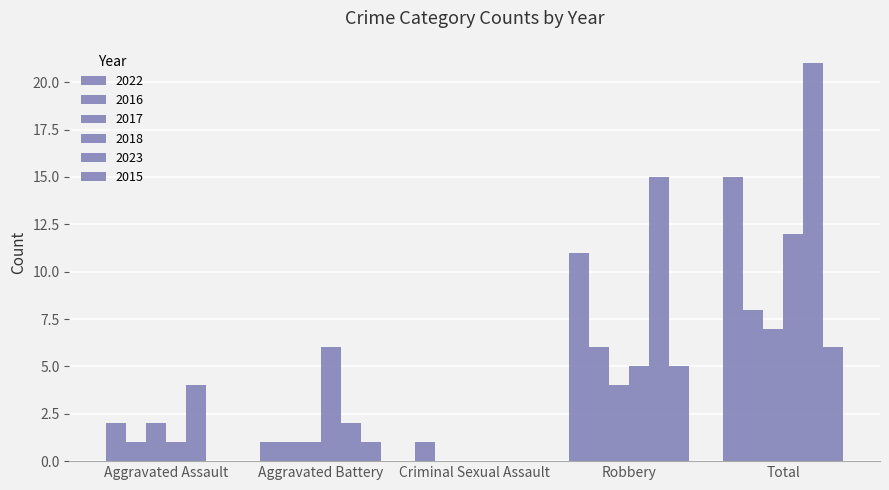

Which series has the largest total across all categories?

2023